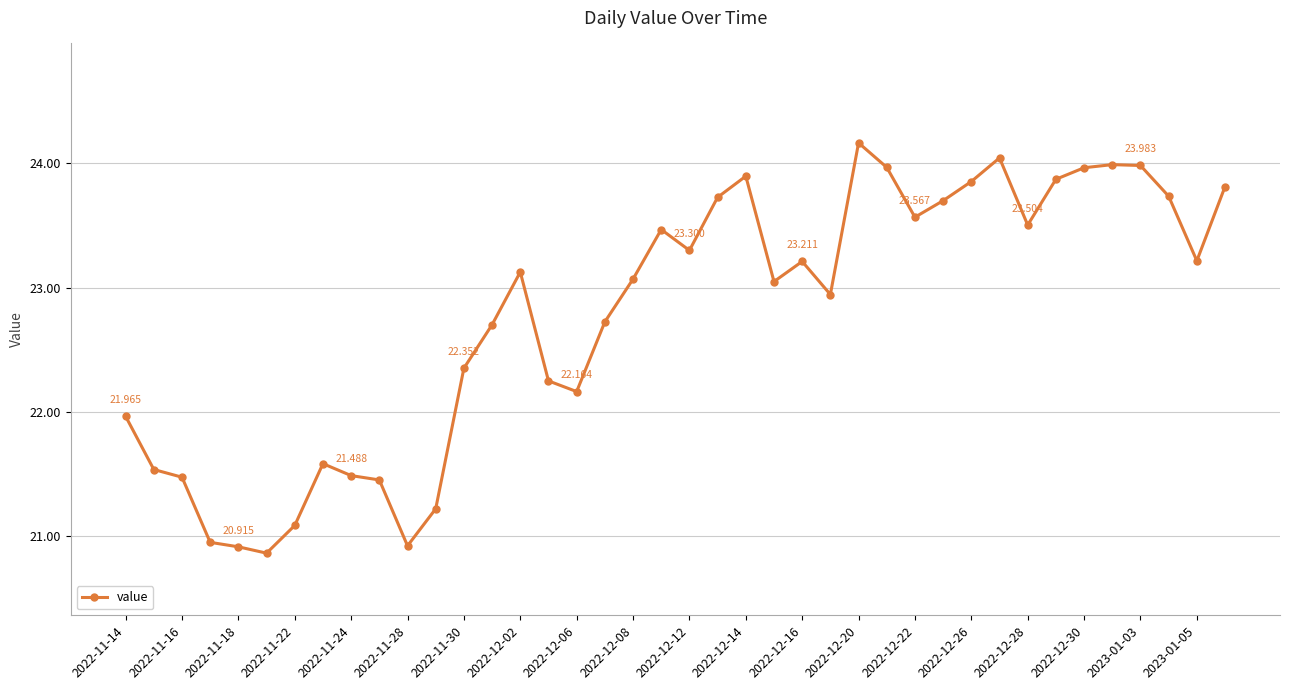

True or false: the data has more than 1 interior local peaks.

True